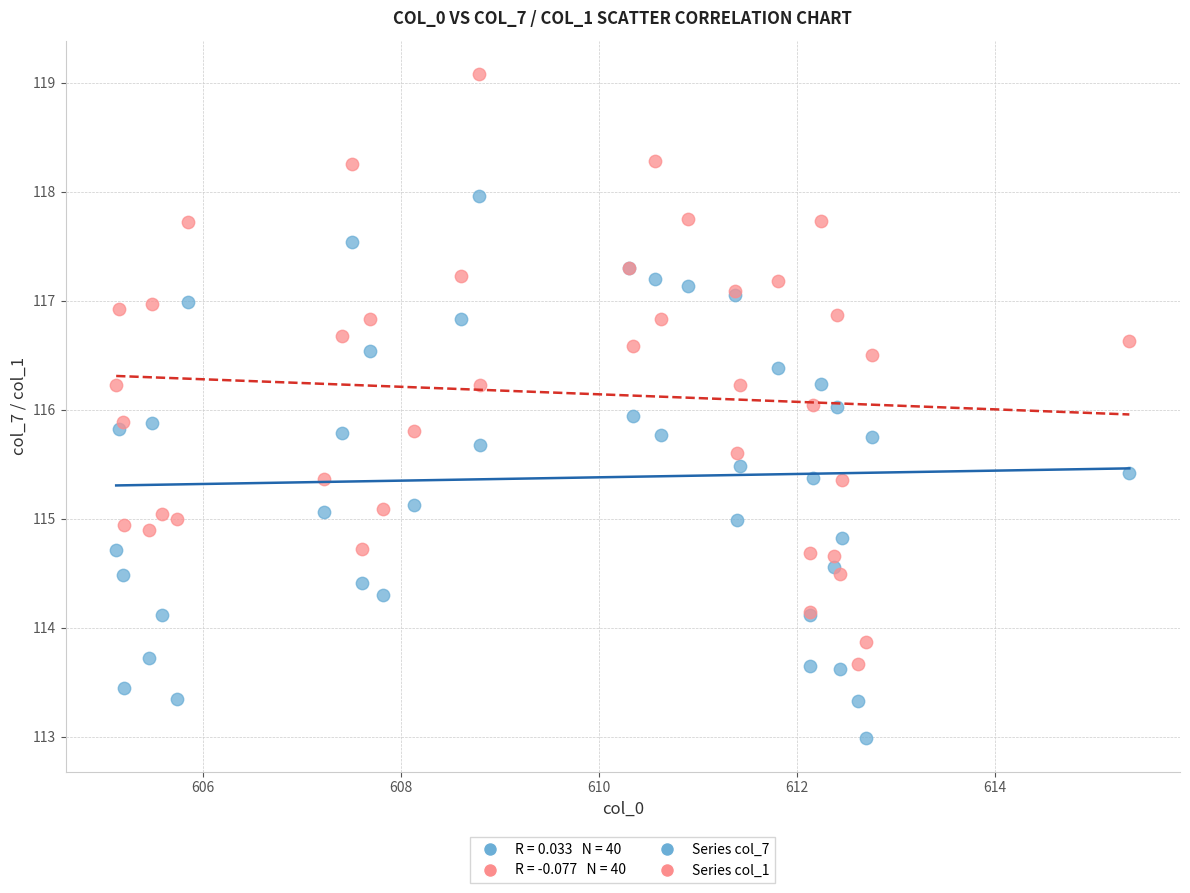

Which series has the widest spread of Y values?

Series col_1